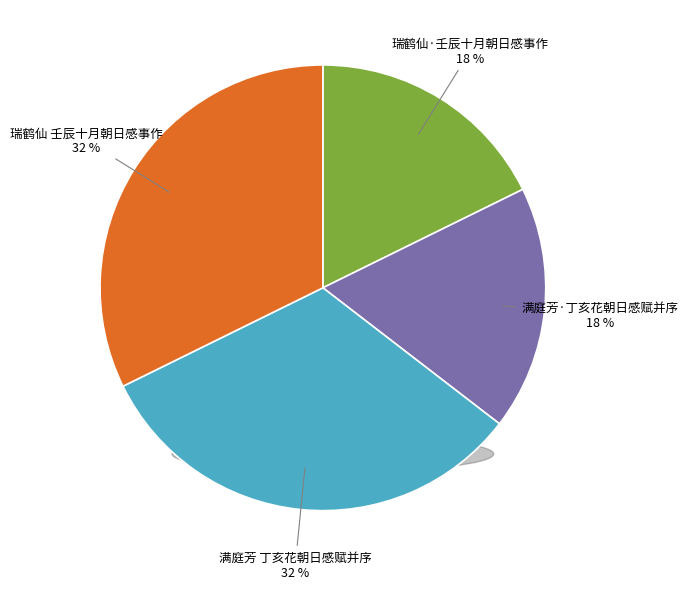

How many segments does this pie chart have?

4